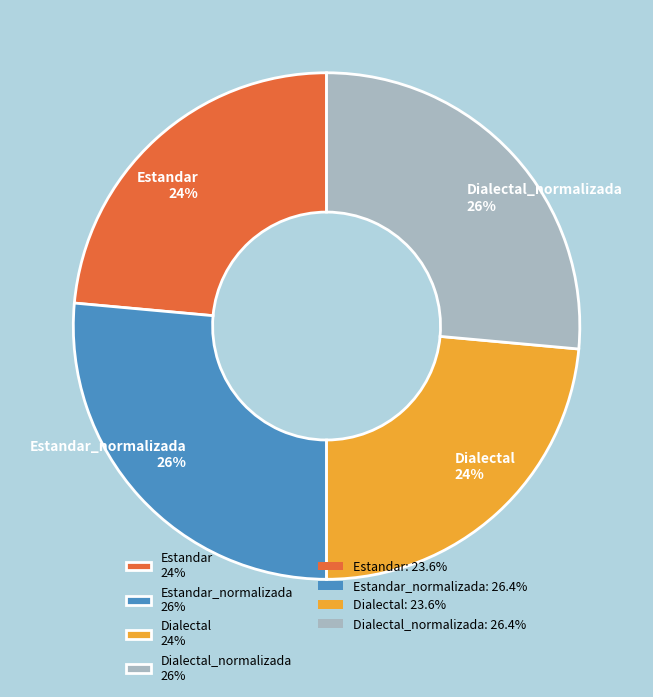

Does Dialectal 24% account for over 50% of the chart?

No